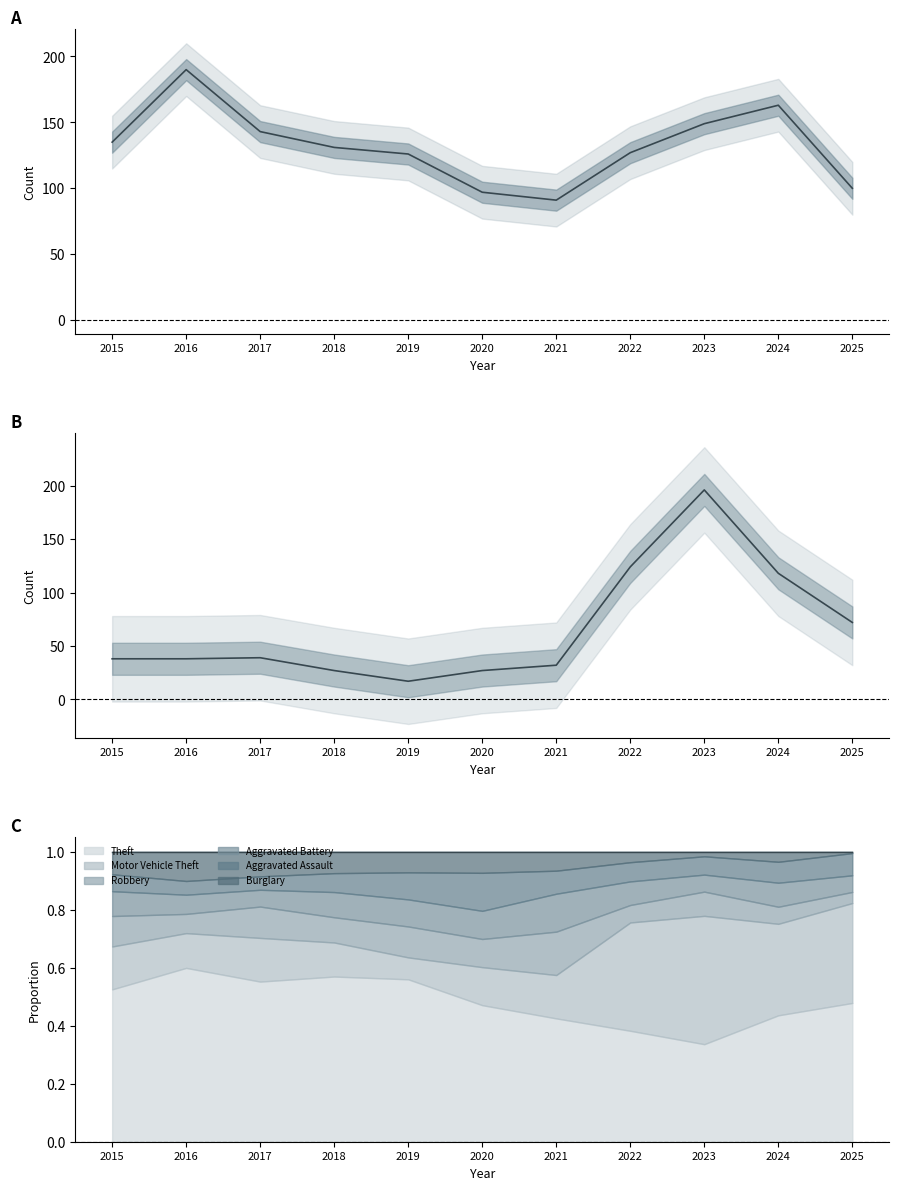

Reading left to right, extract all data points from this chart.

Theft: 2015=135	2016=190	2017=143	2018=131	2019=126	2020=97	2021=91	2022=127	2023=149	2024=163	2025=100
Motor Vehicle Theft: 2015=38	2016=38	2017=39	2018=27	2019=17	2020=27	2021=32	2022=124	2023=196	2024=118	2025=72